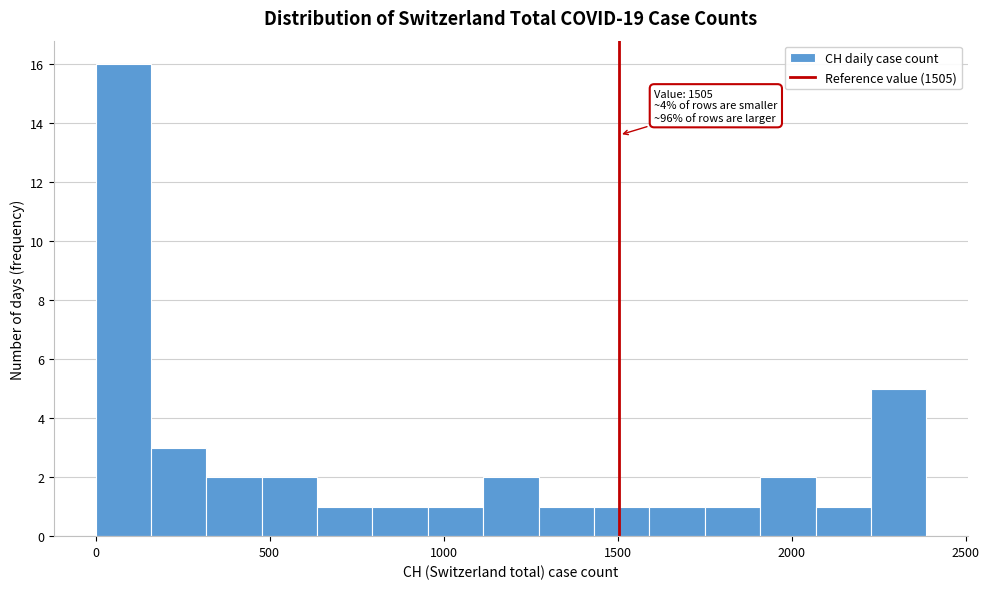

Around what value on the x-axis is the tallest bar? Give the approximate position of its centre, as read against the axis.

100